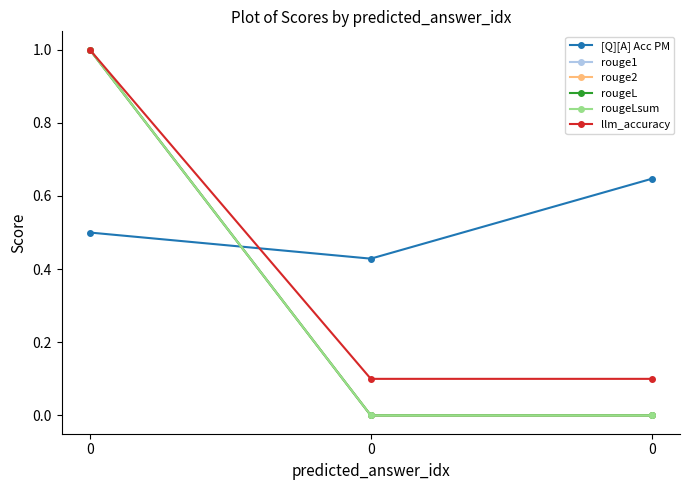

Reading left to right, list all the values displayed in this chart.

[Q][A] Acc PM: 0.5	0.4	0.6
rouge1: 1.0	0.0	0.0
rouge2: 1.0	0.0	0.0
rougeL: 1.0	0.0	0.0
rougeLsum: 1.0	0.0	0.0
llm_accuracy: 1.0	0.1	0.1